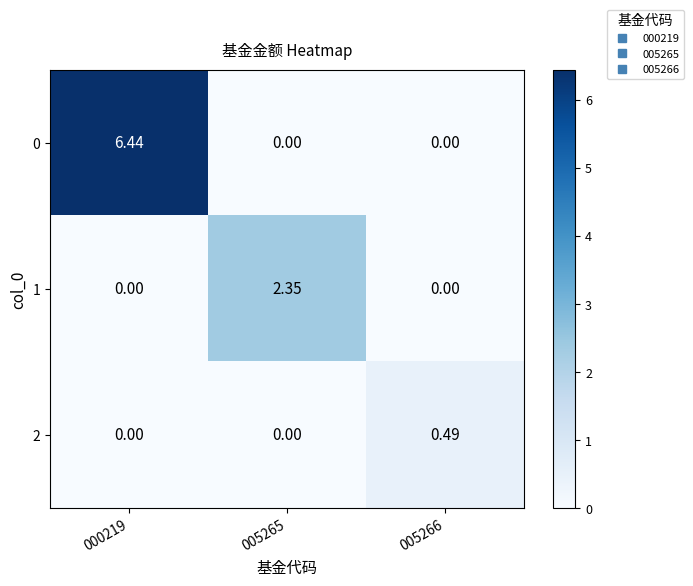

Count the number of data series in this chart.

3